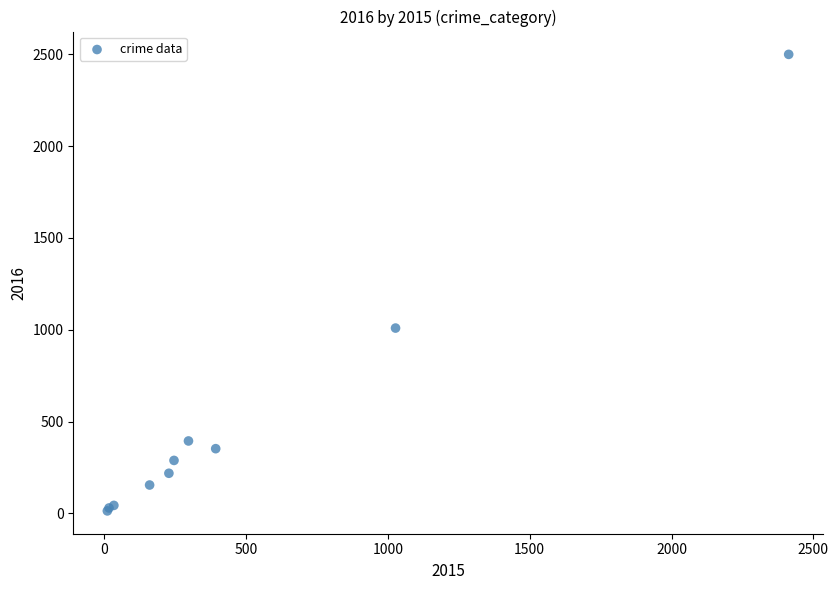

What Y value in the scatter plot is closest to 1256?

1009